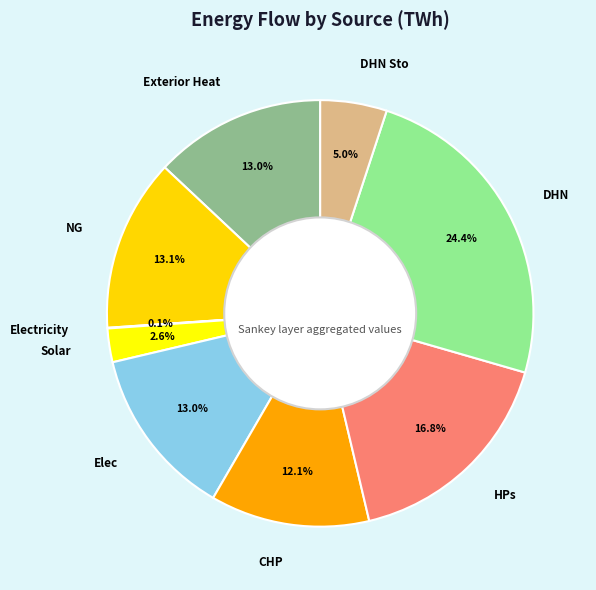

Which category has the biggest portion of the pie?

DHN